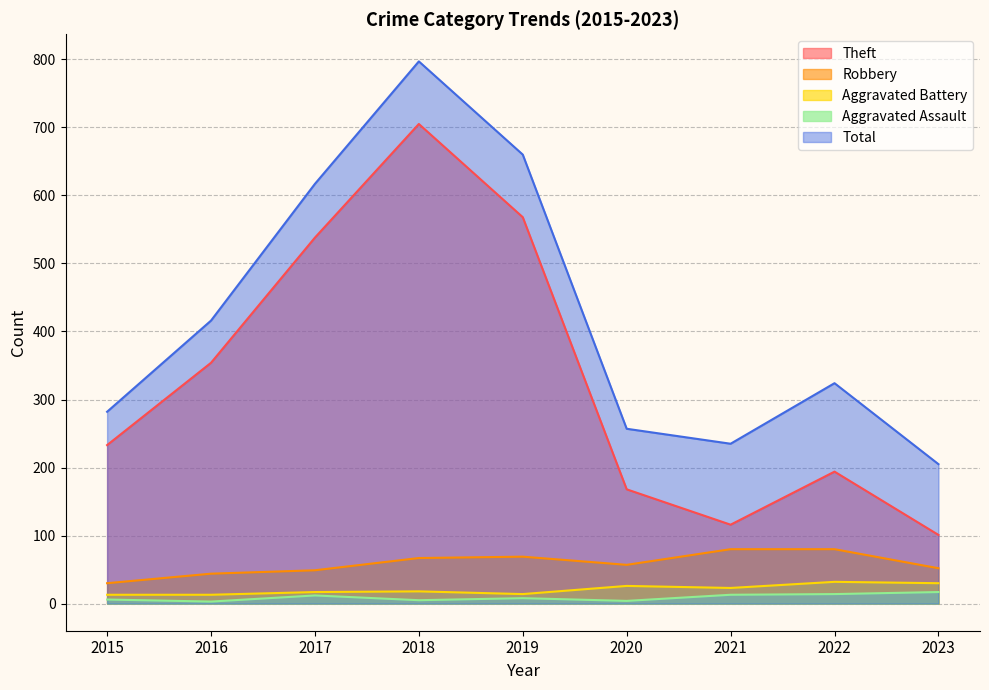

How many lines are shown in the chart?

5